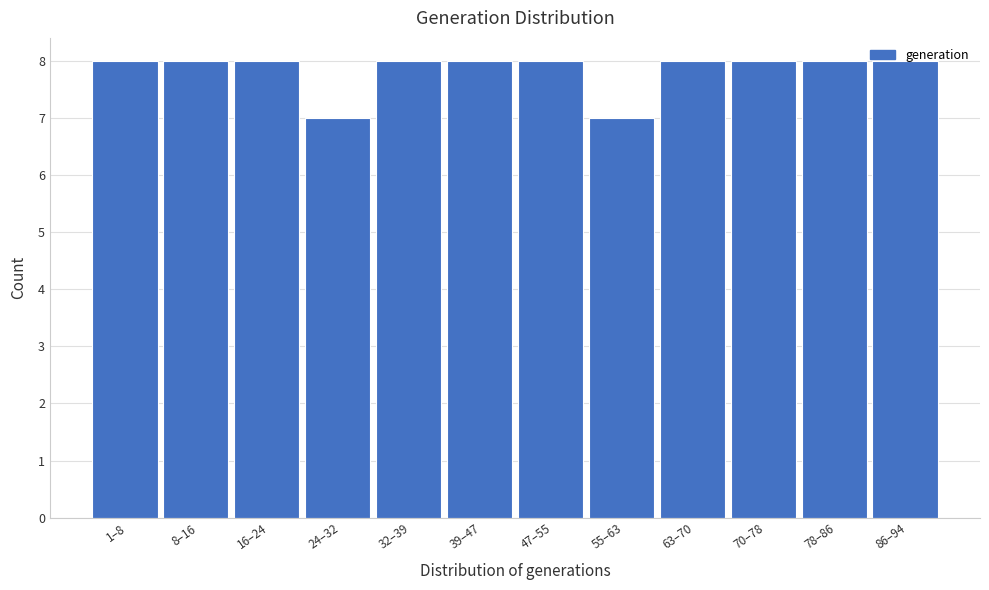

The chart shows a value of 3 at 24–32. True or false?

False